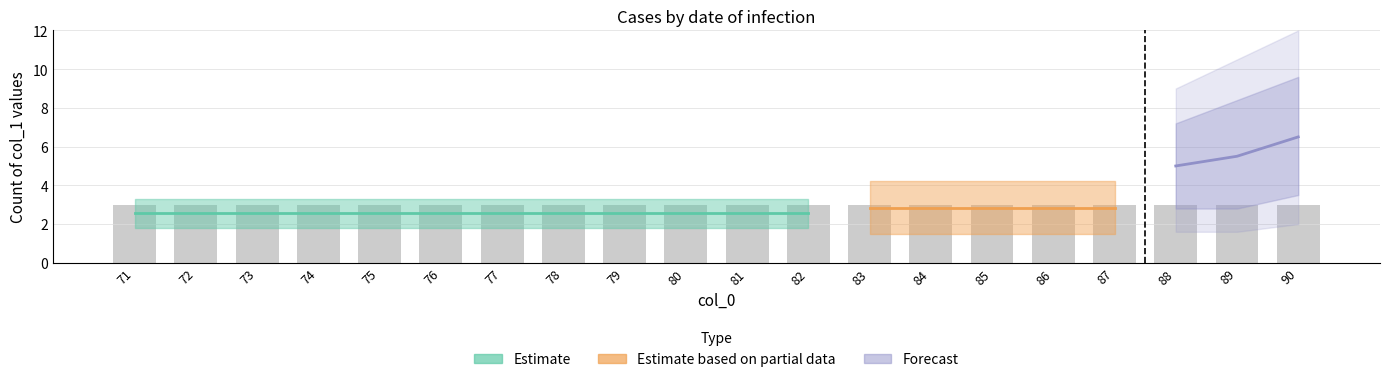

What is the minimum value for count_per_col0?

3